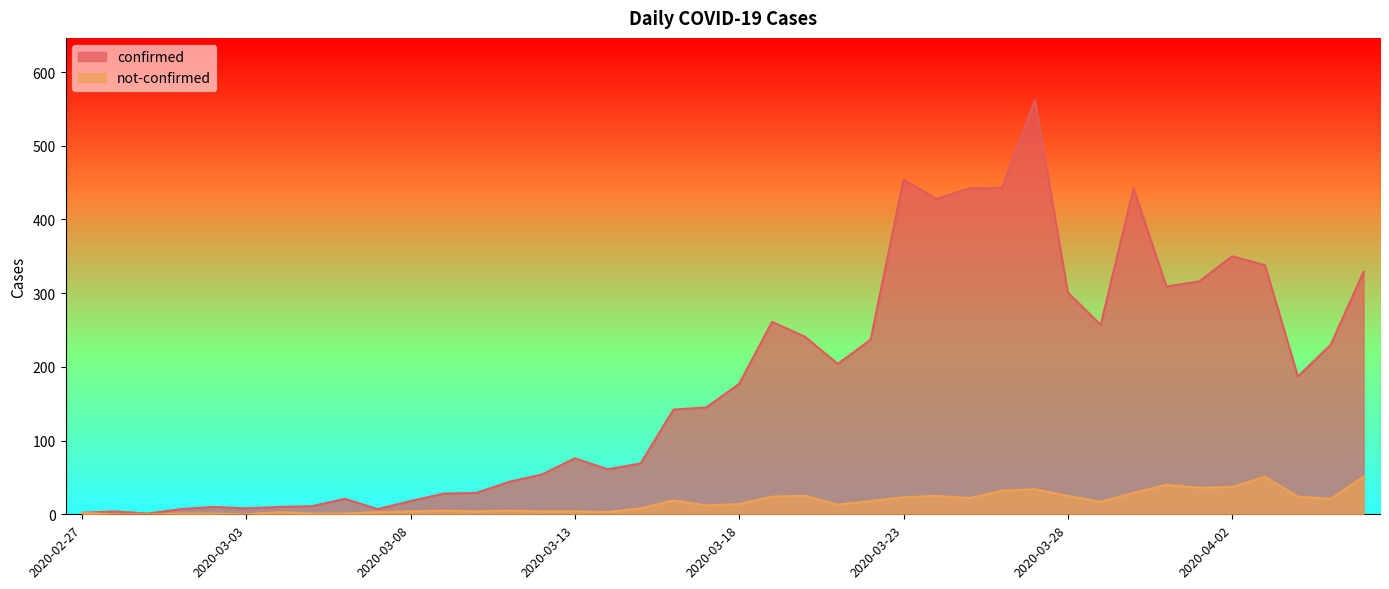

Does the chart display data point markers on the line(s)?

No